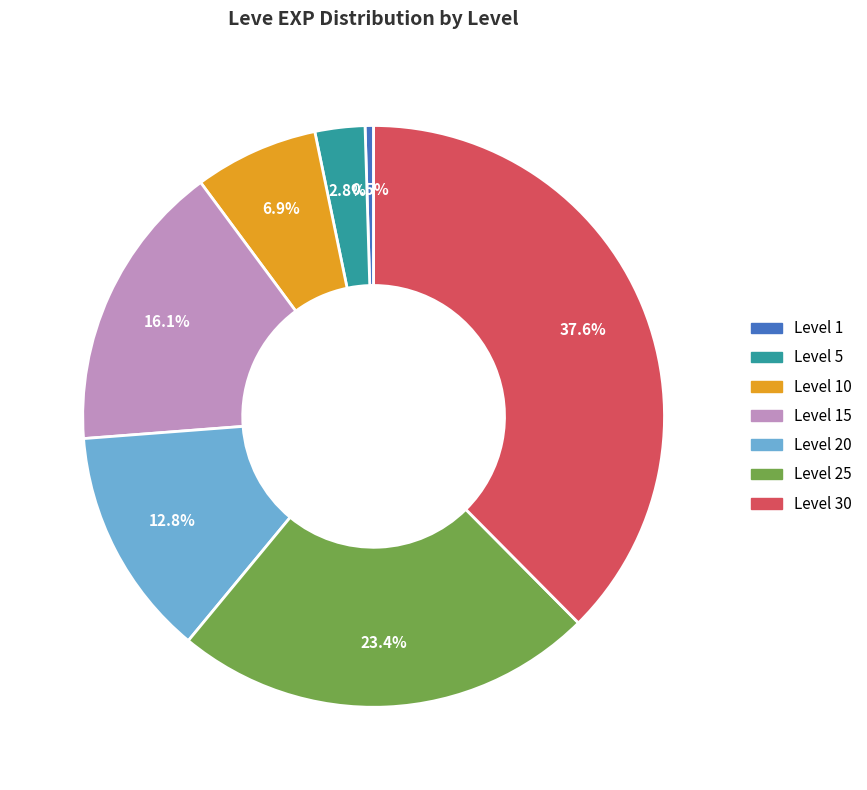

Is there any slice that represents more than half of the pie?

No